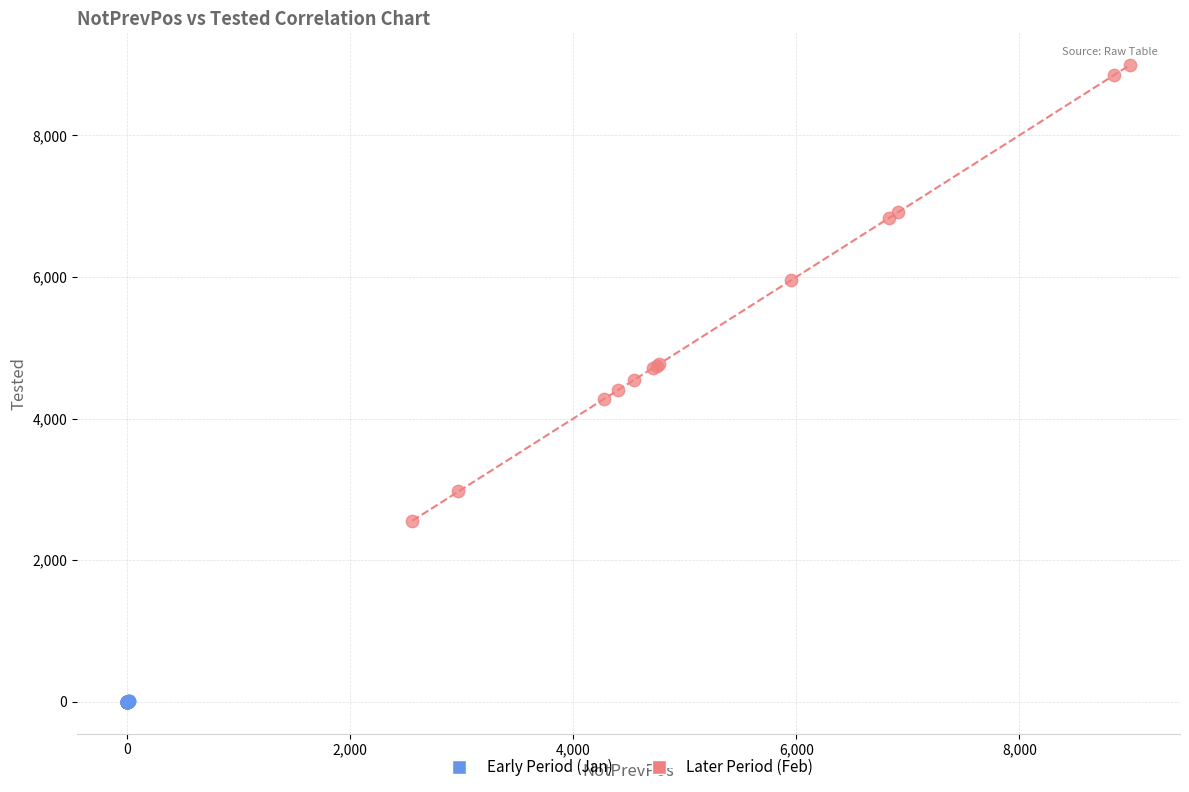

Which series reaches the maximum Y coordinate?

Later Period (Feb)